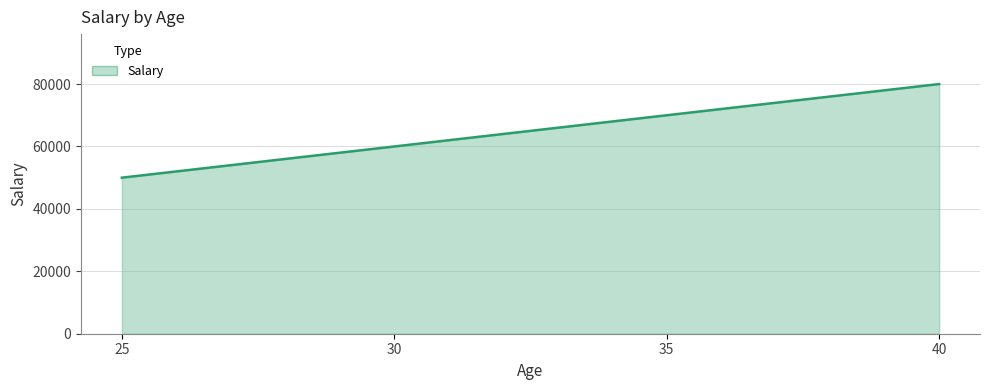

What is the difference between the maximum and minimum values?

30000